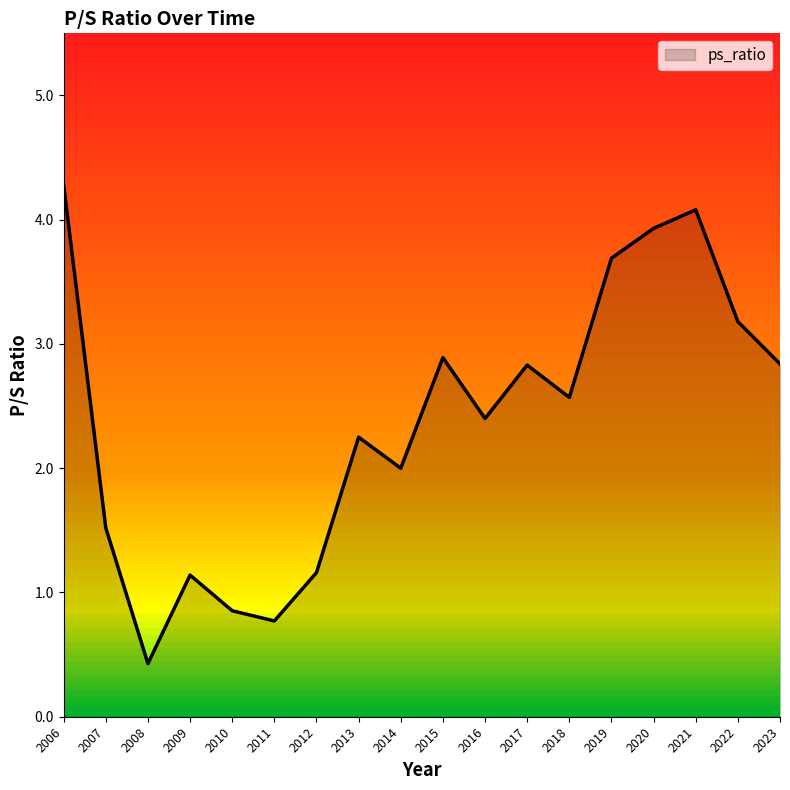

List the labels in order of value, largest first.

2006, 2021, 2020, 2019, 2022, 2015, 2023, 2017, 2018, 2016, 2013, 2014, 2007, 2012, 2009, 2010, 2011, 2008